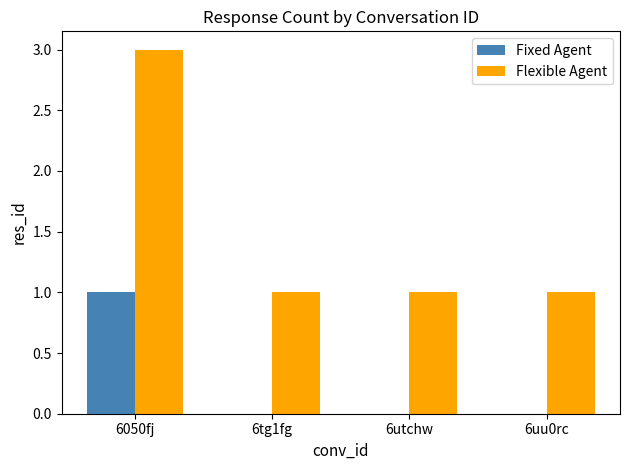

How many groups of bars are there?

4